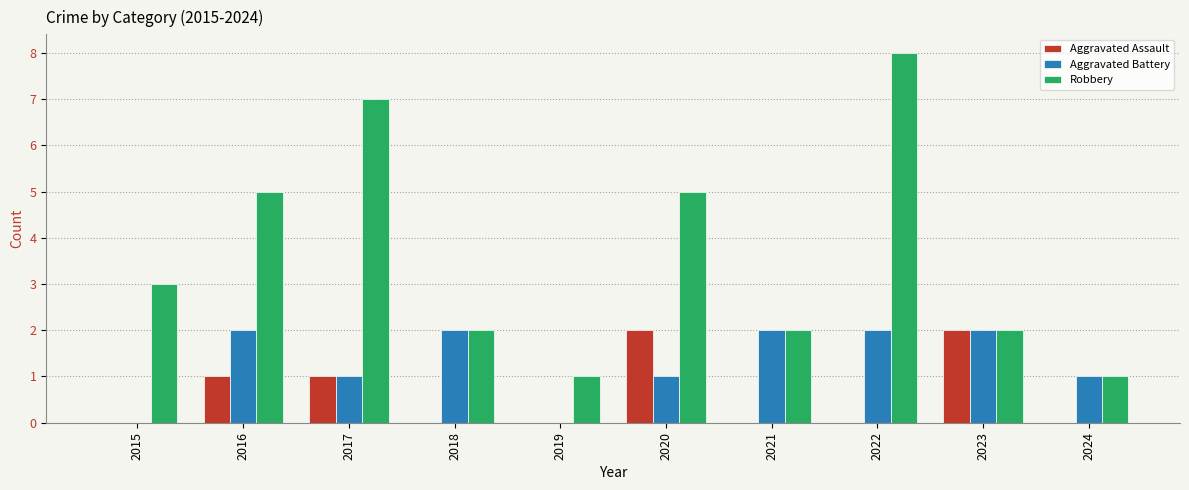

Reading left to right, transcribe all the data shown in this chart.

Aggravated Assault: 2015=0	2016=1	2017=1	2018=0	2019=0	2020=2	2021=0	2022=0	2023=2	2024=0
Aggravated Battery: 2015=0	2016=2	2017=1	2018=2	2019=0	2020=1	2021=2	2022=2	2023=2	2024=1
Robbery: 2015=3	2016=5	2017=7	2018=2	2019=1	2020=5	2021=2	2022=8	2023=2	2024=1